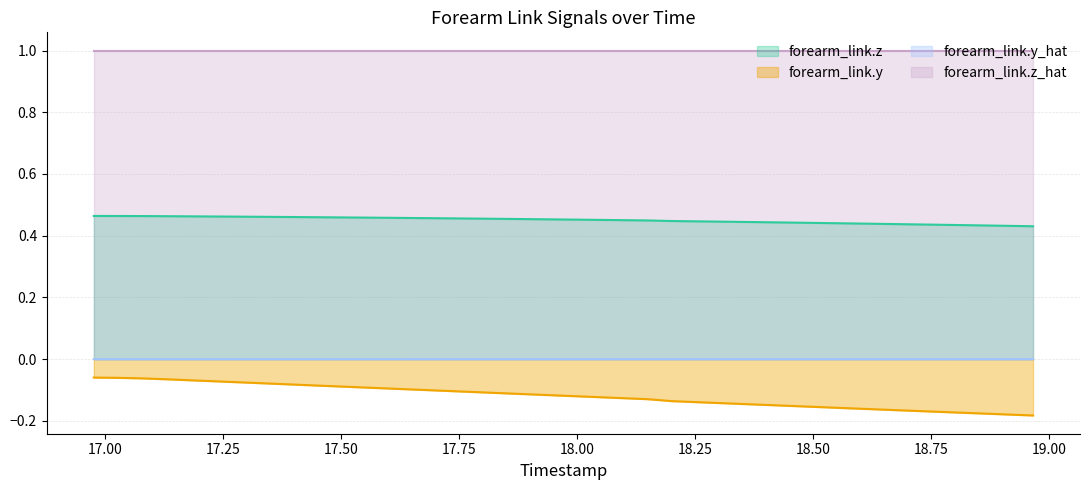

What is the label of the 36th point from the left?

18.762